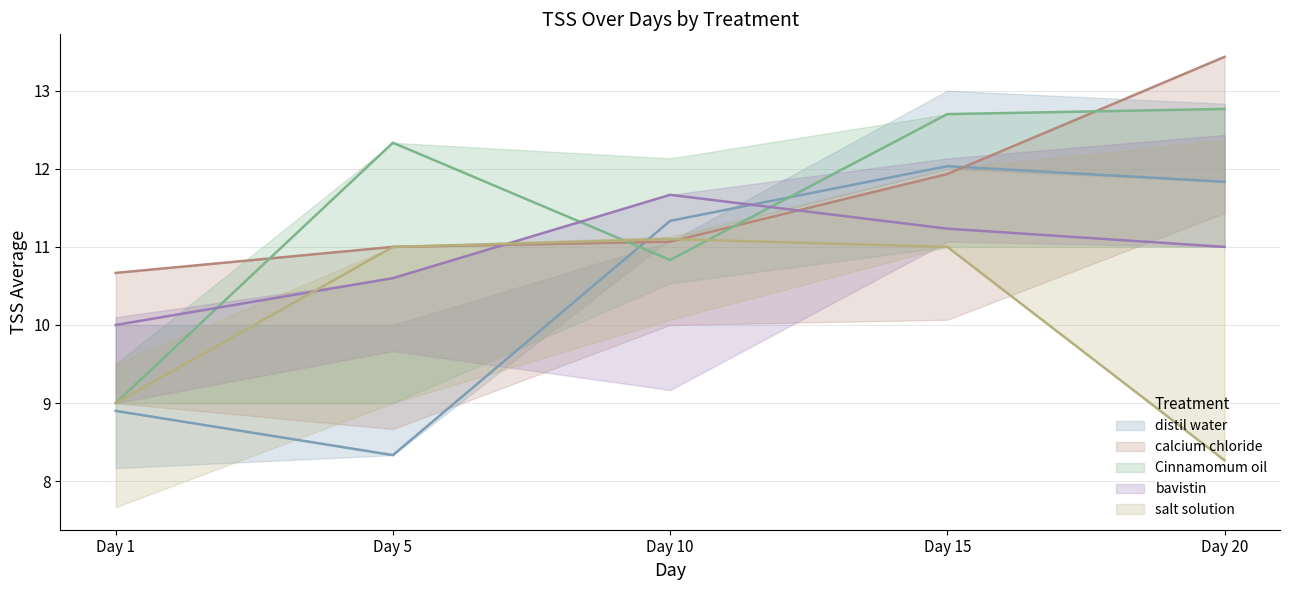

What is the sum of all salt solution values?

50.4